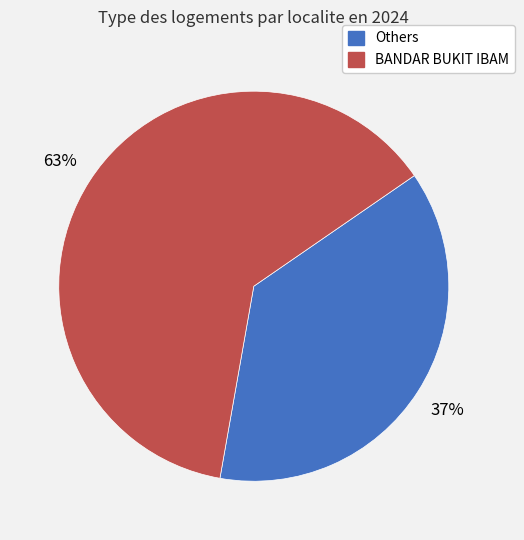

Is the sum of Others and BANDAR BUKIT IBAM greater than half?

Yes